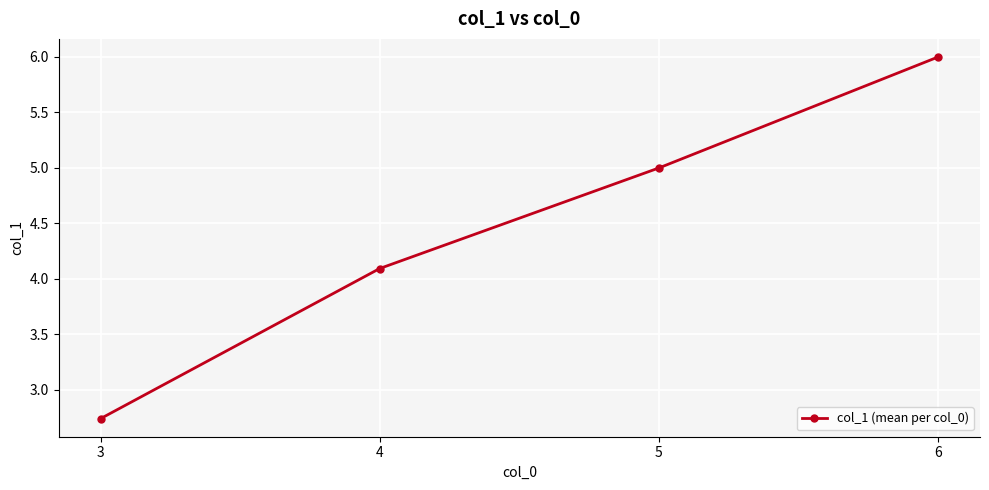

What is the difference between the values at 5 and 4?

0.9